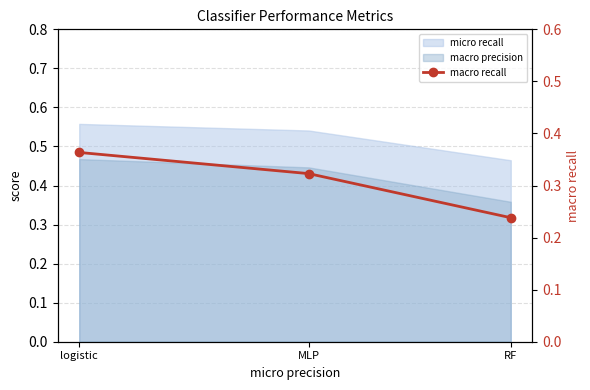

What is the smallest value displayed?

0.2